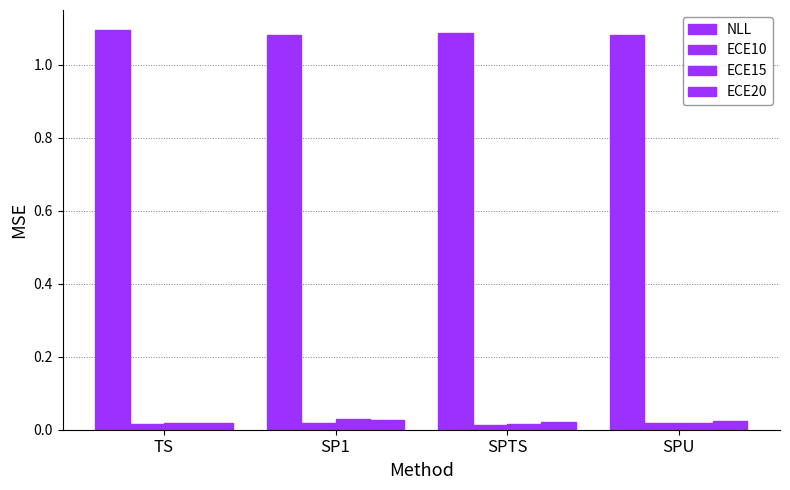

At which label is ECE15 closest to 0?

SPTS